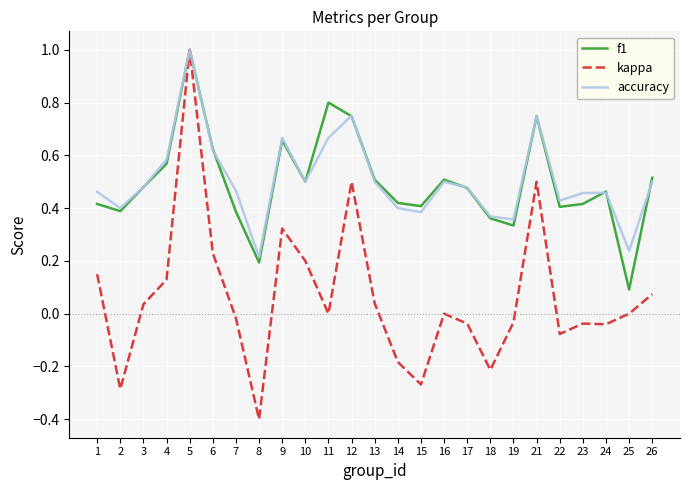

The accuracy series shows 0.8 at 12. True or false?

True